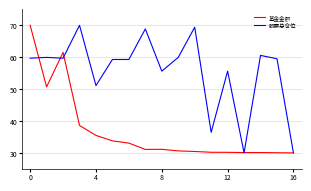

How many lines are shown in the chart?

2